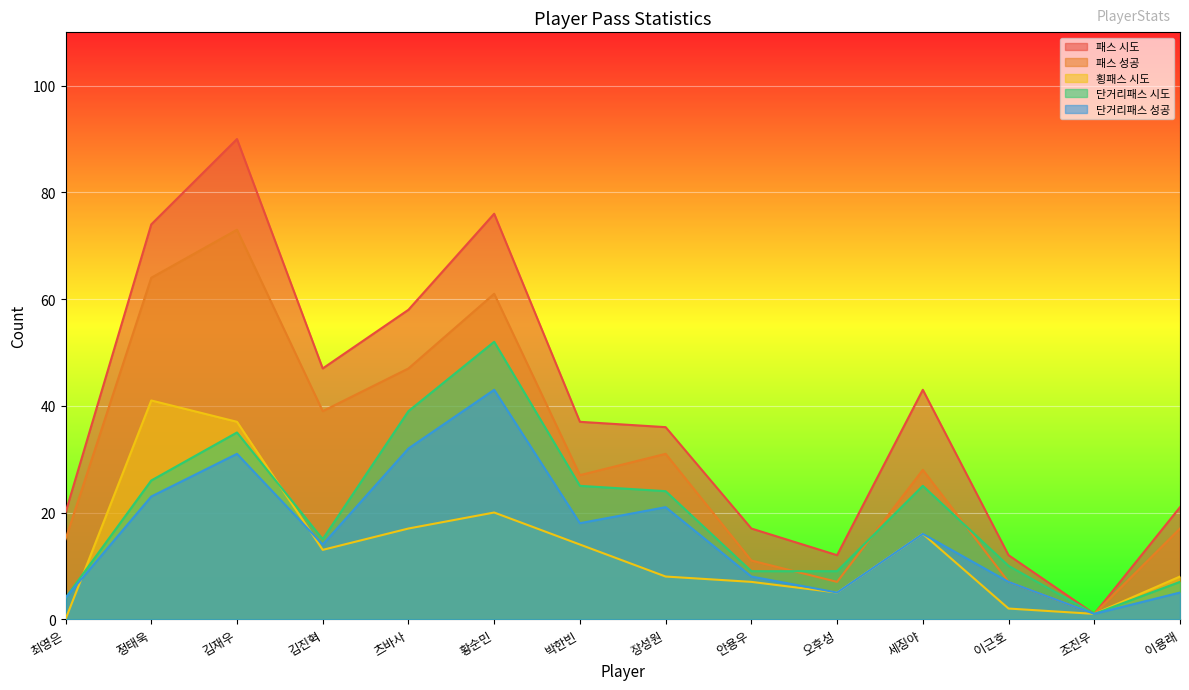

In 단거리패스 시도, how many points are higher than both neighbors (excluding endpoints)?

3